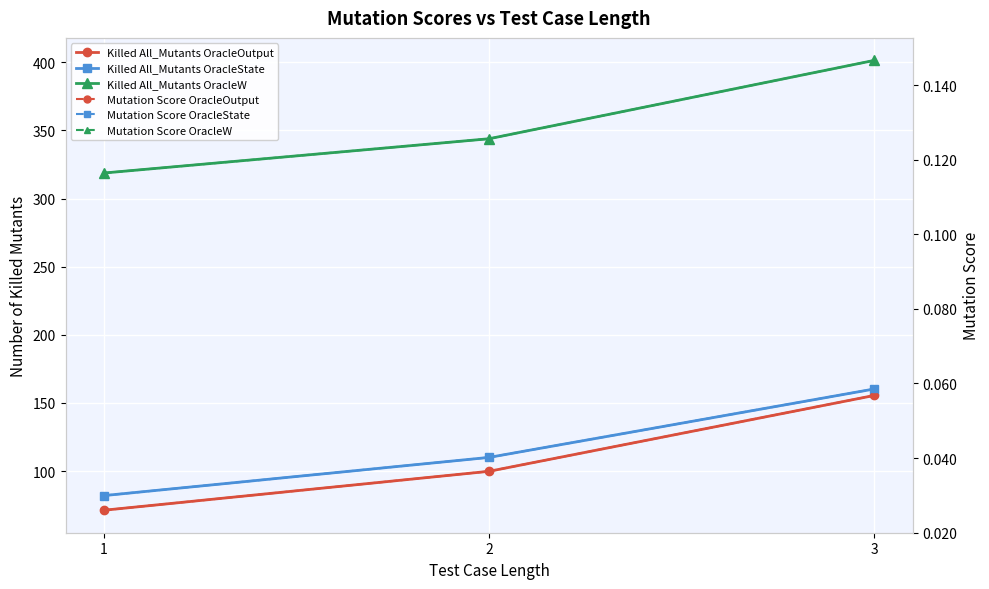

Reading right to left, transcribe all the data shown in this chart.

Killed All_Mutants OracleOutput: 155.5	99.8	71.2
Killed All_Mutants OracleState: 160.2	110.0	82.0
Killed All_Mutants OracleW: 401.4	343.9	318.8
Mutation Score OracleOutput: 0.1	0.0	0.0
Mutation Score OracleState: 0.1	0.0	0.0
Mutation Score OracleW: 0.1	0.1	0.1